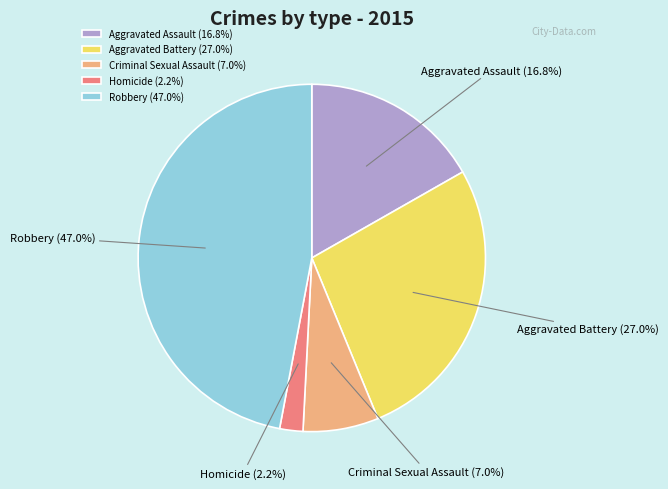

To the nearest percent, what percentage of the pie is Aggravated Battery?

27%